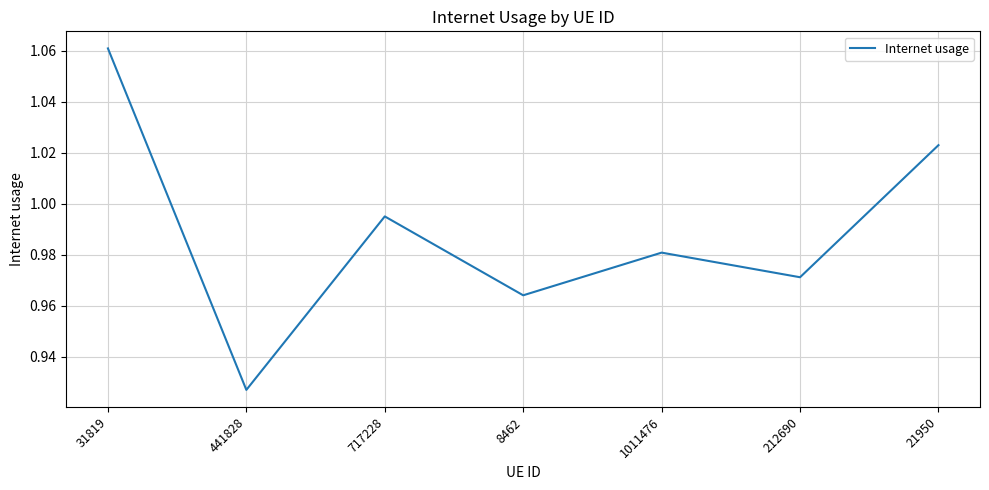

What position from the right is 31819?

7